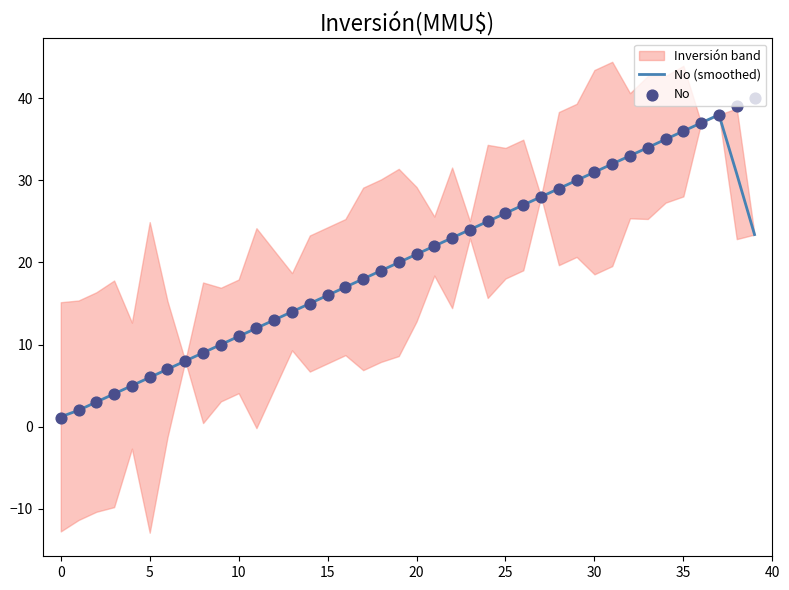

What is the total value across all series at 32?

66.0